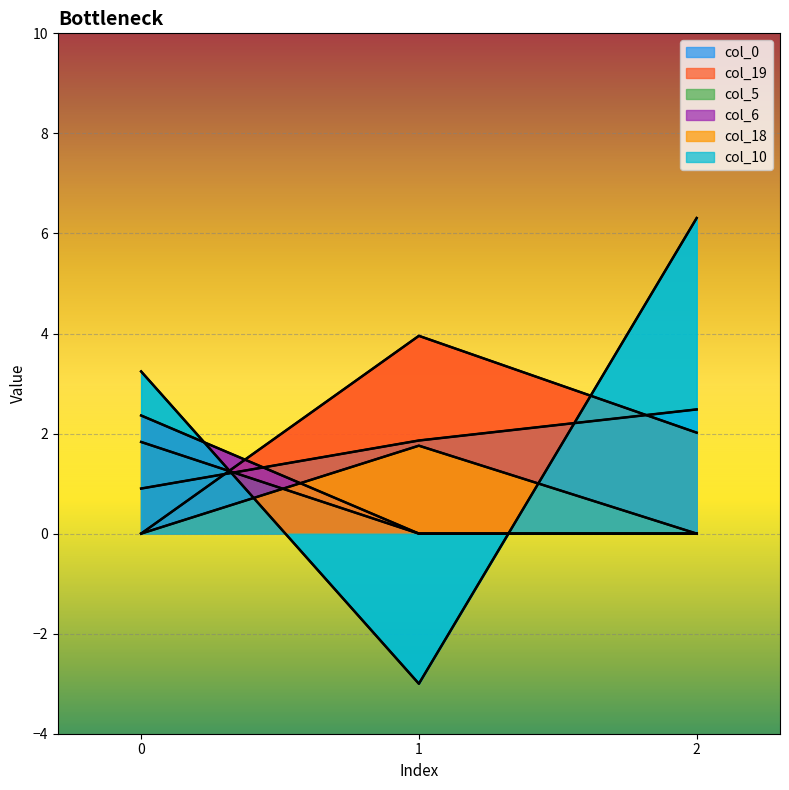

Is it true that col_19 equals -1.4 at 0?

False